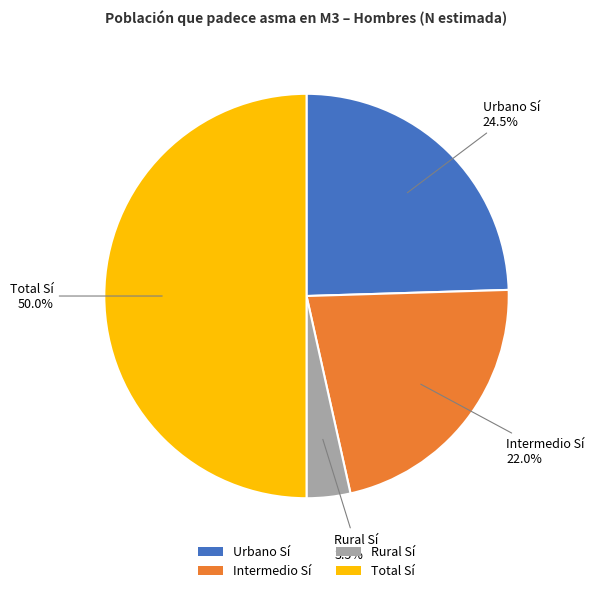

What is the total percentage of Total Sí and Intermedio Sí?

72.0%